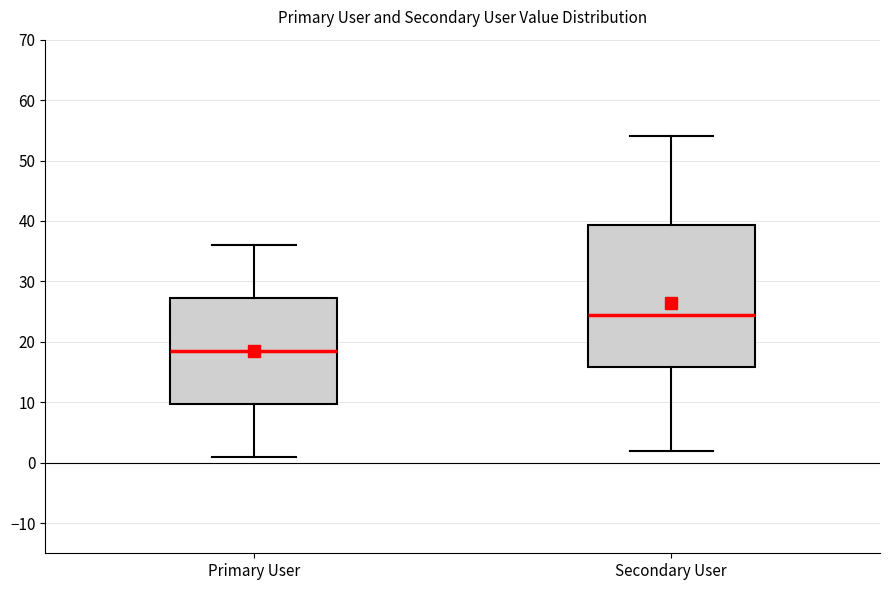

Which box's median line is the lowest?

Primary User